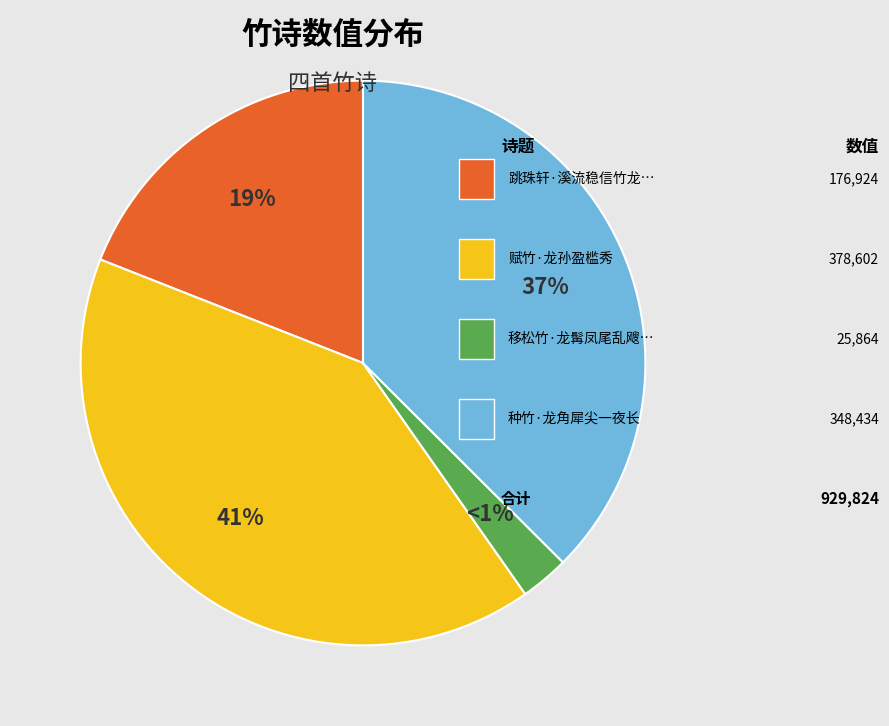

What is the ratio of the value at 移松竹·龙髯凤尾乱飕飕 to the value at 跳珠轩·溪流稳信竹龙驱?

0.1